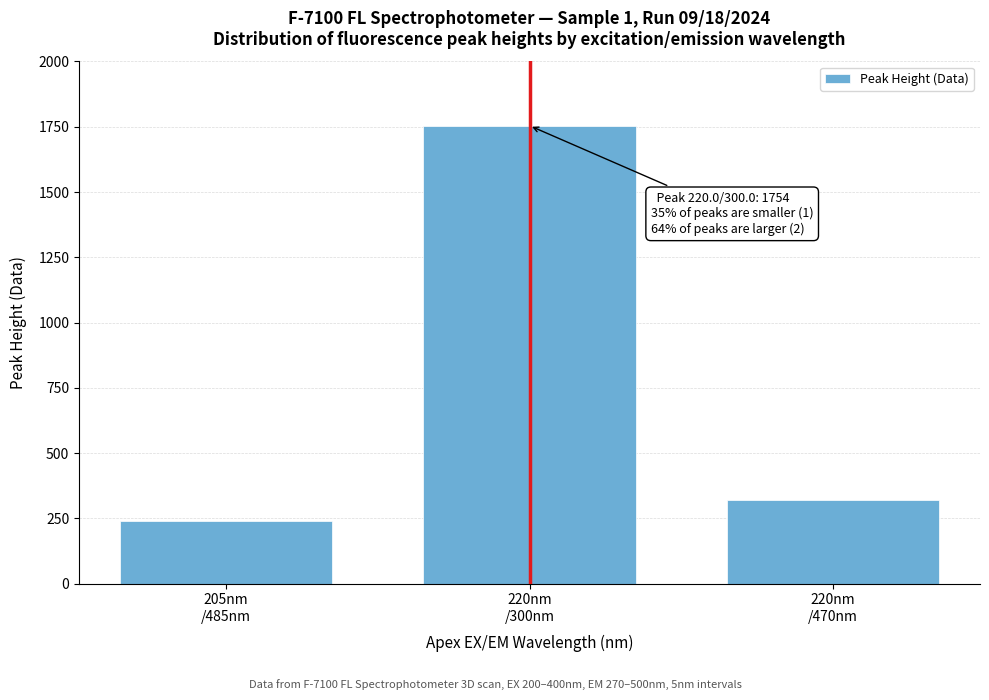

Reading left to right, extract all data points from this chart.

240.7	1754.0	321.1